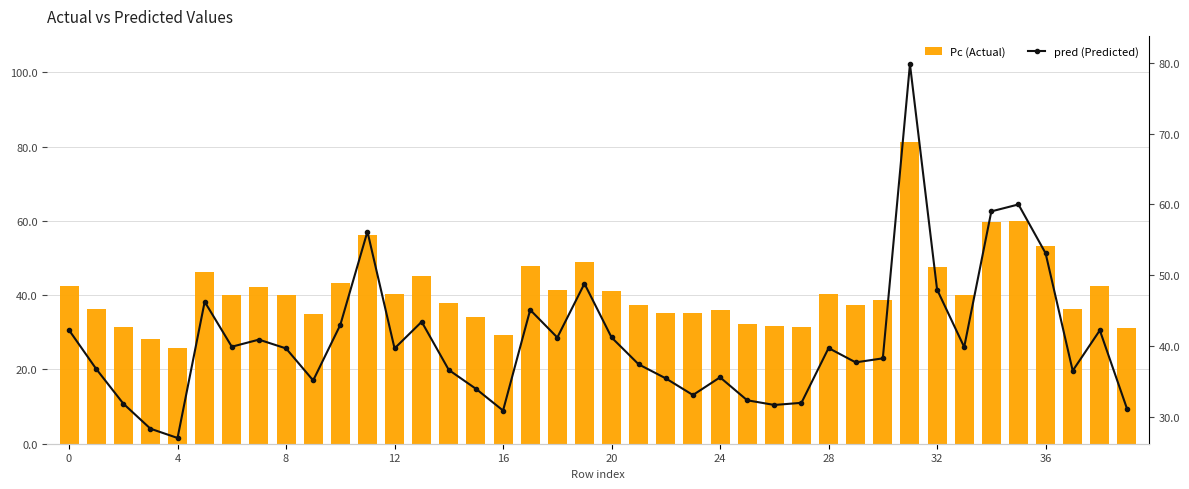

What is the maximum value for pred (Predicted)?

79.8